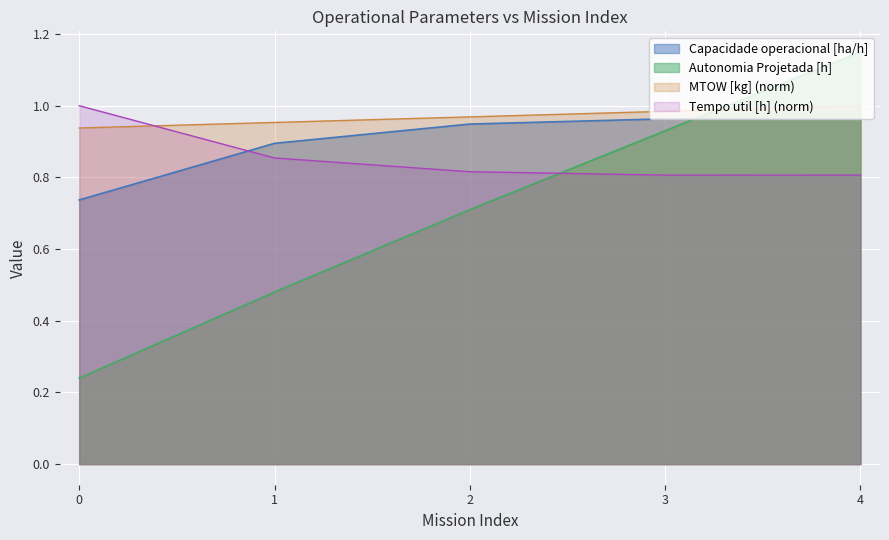

After their last crossing, which series has the higher values: Capacidade operacional [ha/h] or Autonomia Projetada [h]?

Autonomia Projetada [h]